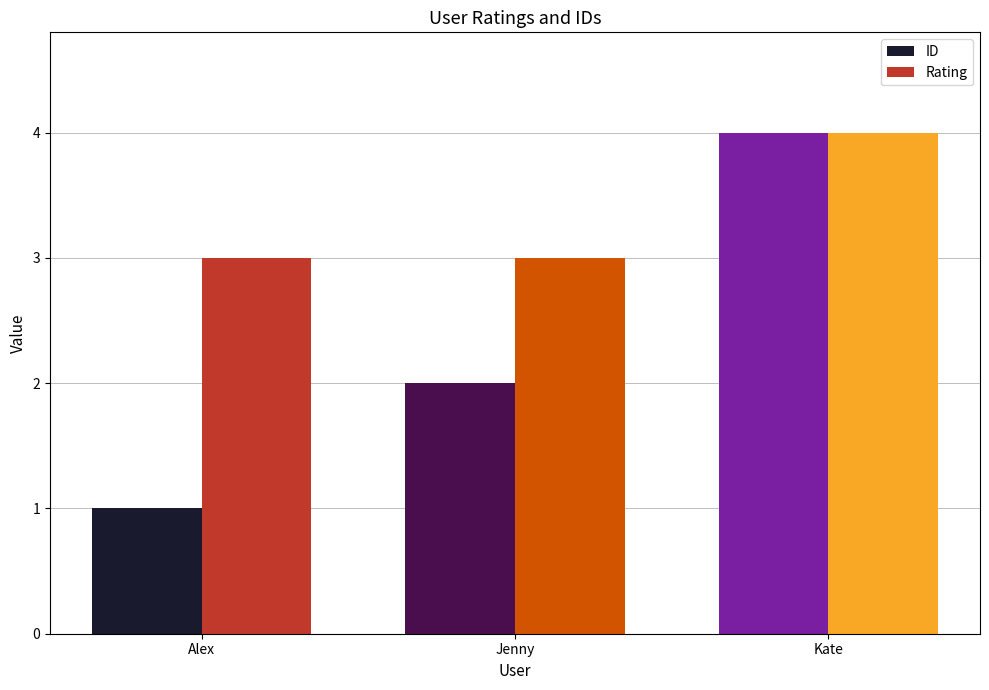

Reading left to right, extract all data points from this chart.

ID: 1	2	4
Rating: 3	3	4